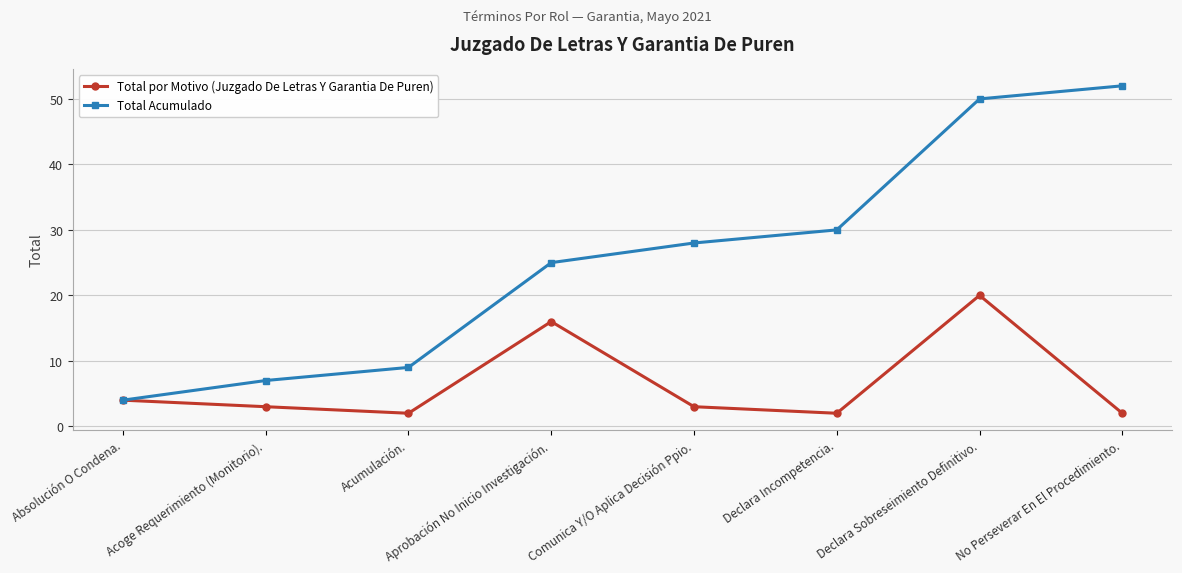

Which label corresponds to the largest value in the chart?

No Perseverar En El Procedimiento.